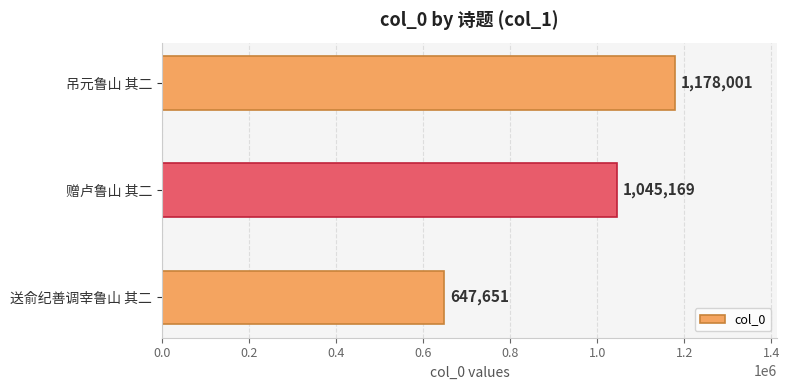

What is the sum of all values?

2870821